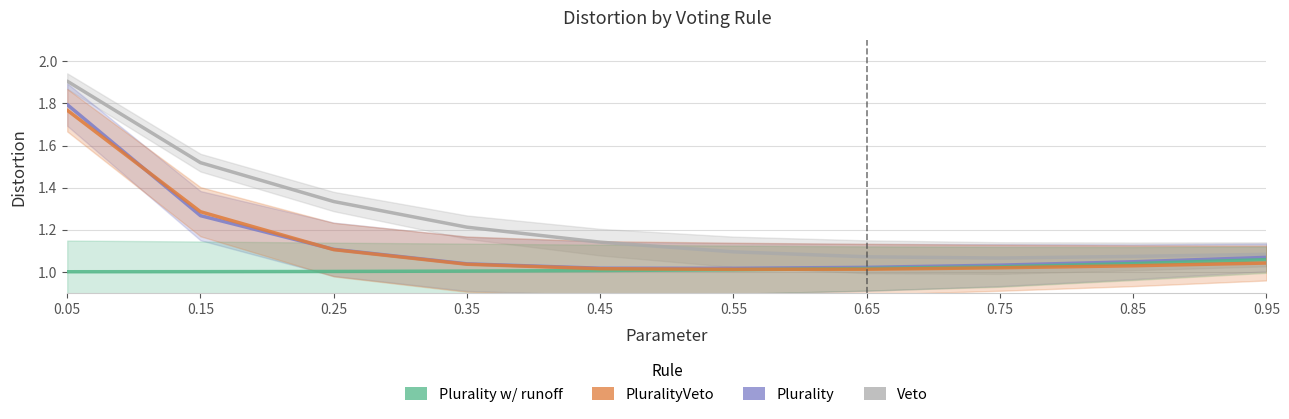

What is the value of the Plurality w/ runoff point at the 3rd from the left?

1.0